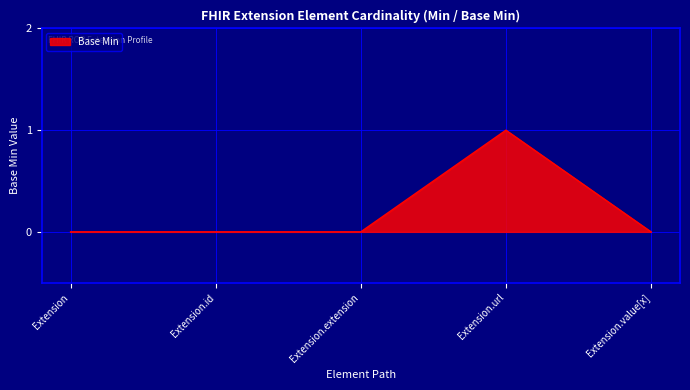

What position from the right is Extension.id?

4